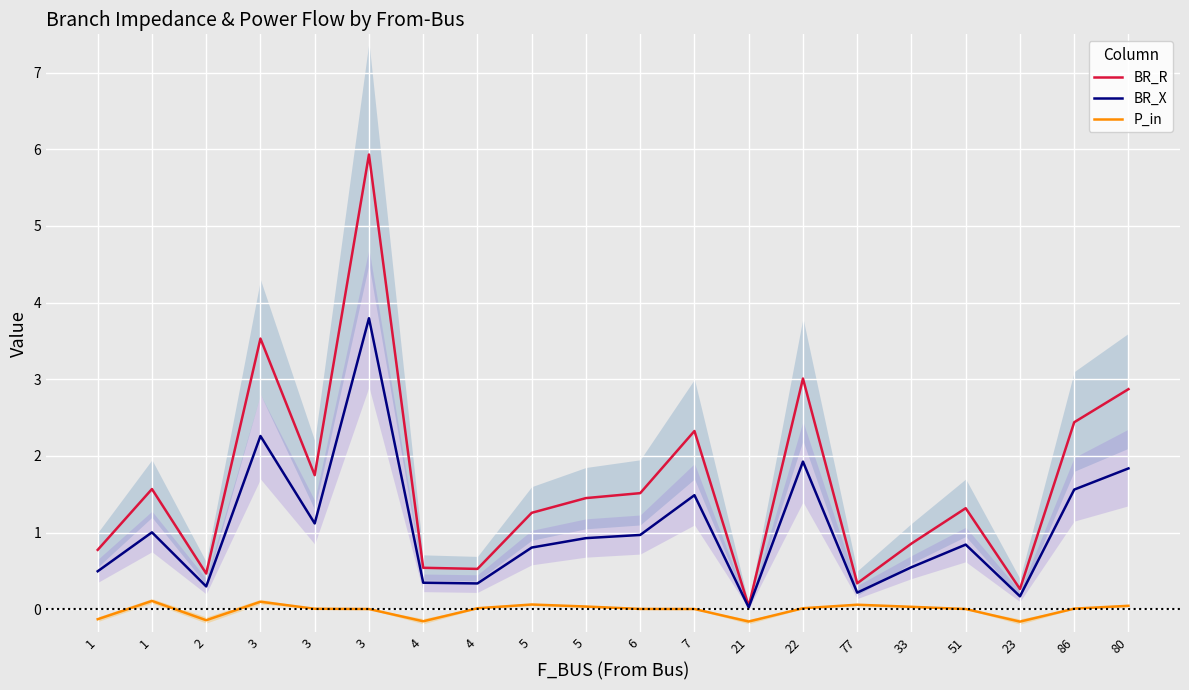

List the series in order of their overall mean, lowest first.

P_in, BR_X, BR_R